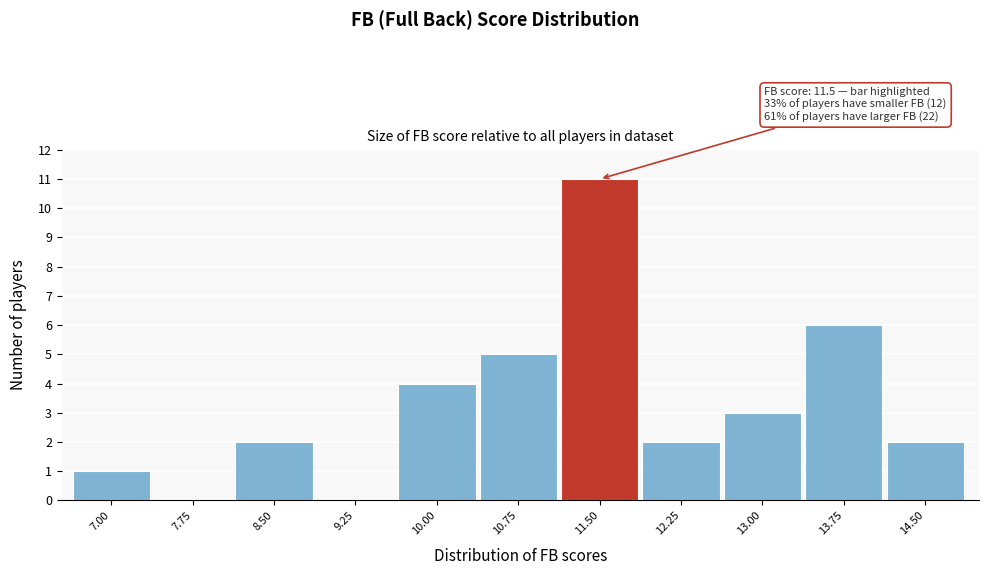

Reading right to left, what are all the values shown in this chart?

14.50=2	13.75=6	13.00=3	12.25=2	11.50=11	10.75=5	10.00=4	9.25=0	8.50=2	7.75=0	7.00=1